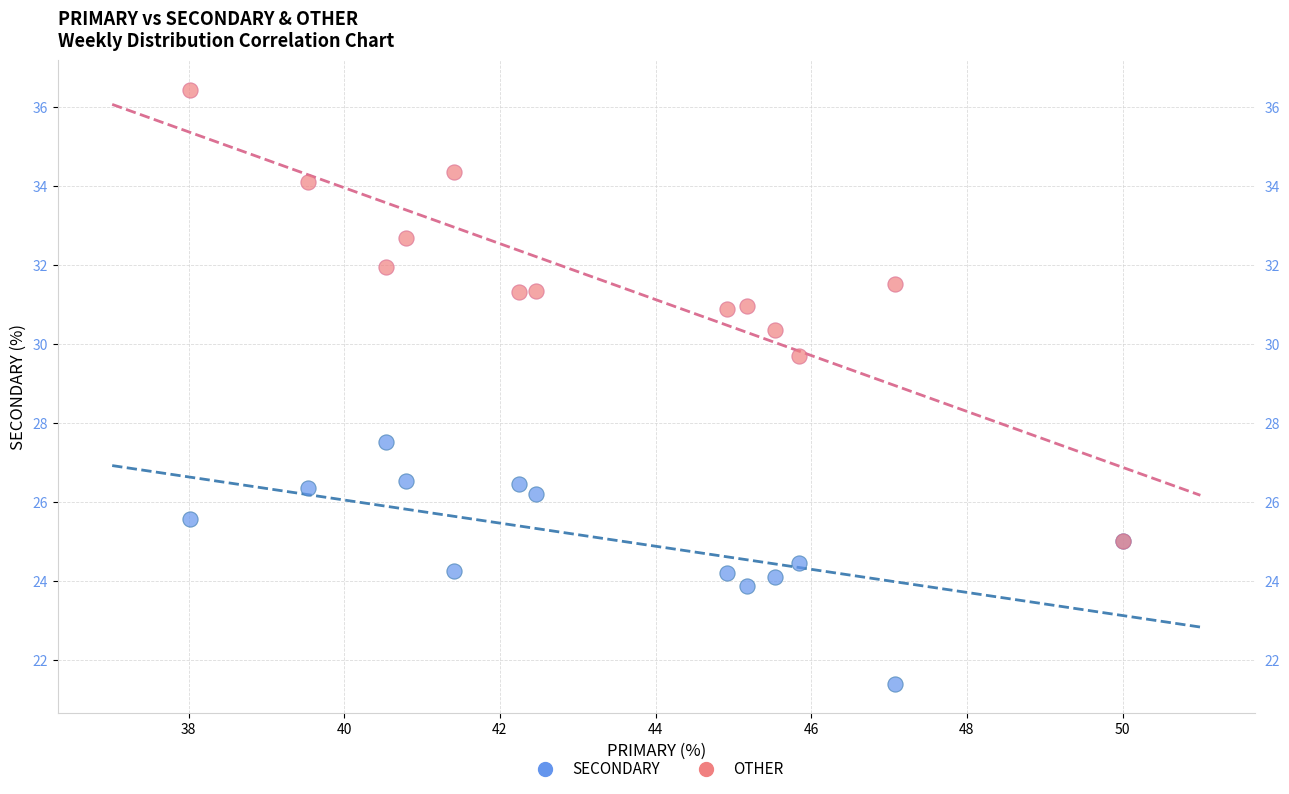

Across all series, what Y value is closest to 28?

27.5